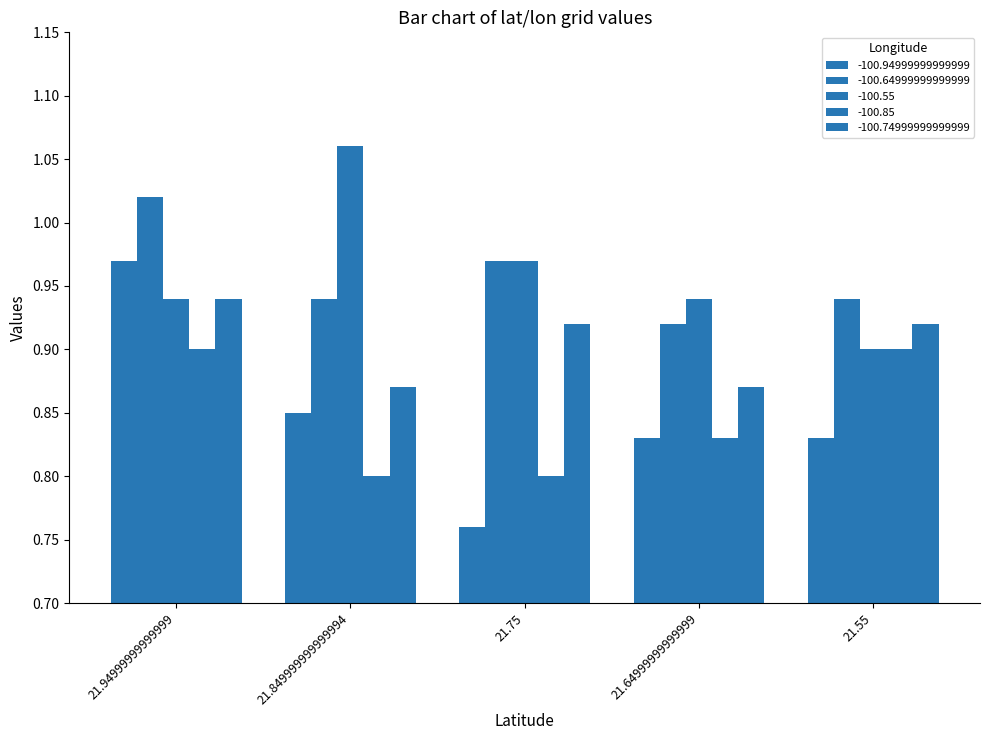

What is the difference between the second highest and minimum values in the -100.74999999999999 series?

0.1